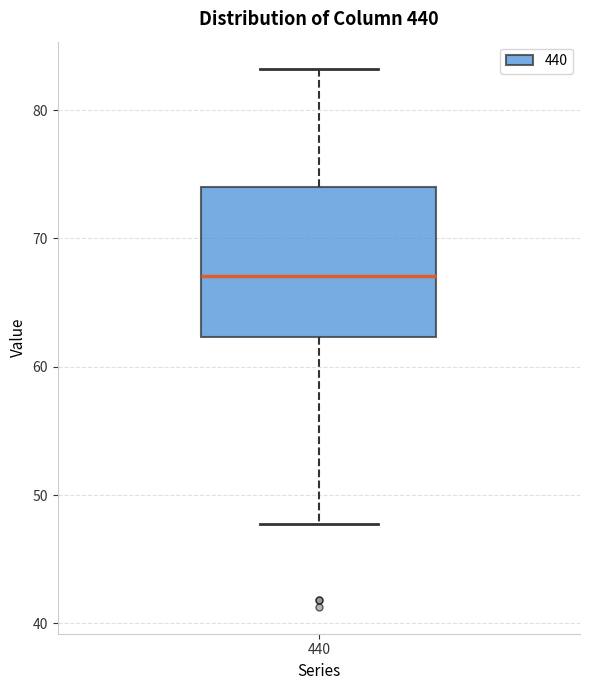

Read this box plot against the y-axis: the position of the median line, the range covered by the box, and the ends of both whiskers. The values are not printed on the chart, so give them approximately, as read against the axis.

median 67, box 62 to 74, whiskers 48 to 83